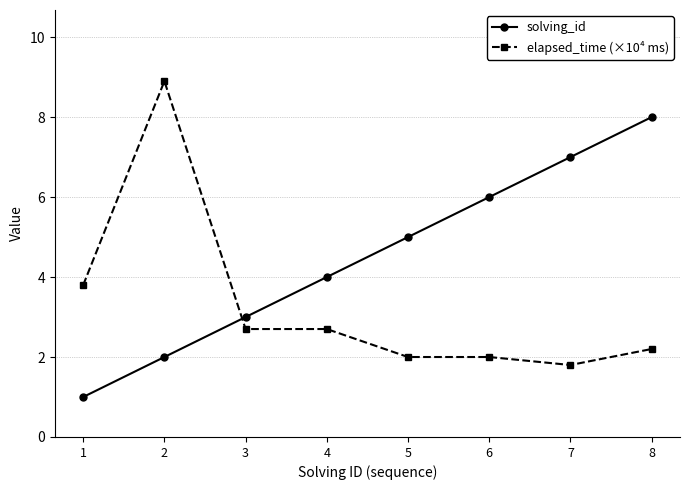

Reading left to right, list all the values displayed in this chart.

solving_id: 1.0	2.0	3.0	4.0	5.0	6.0	7.0	8.0
elapsed_time (×10⁴ ms): 3.8	8.9	2.7	2.7	2.0	2.0	1.8	2.2